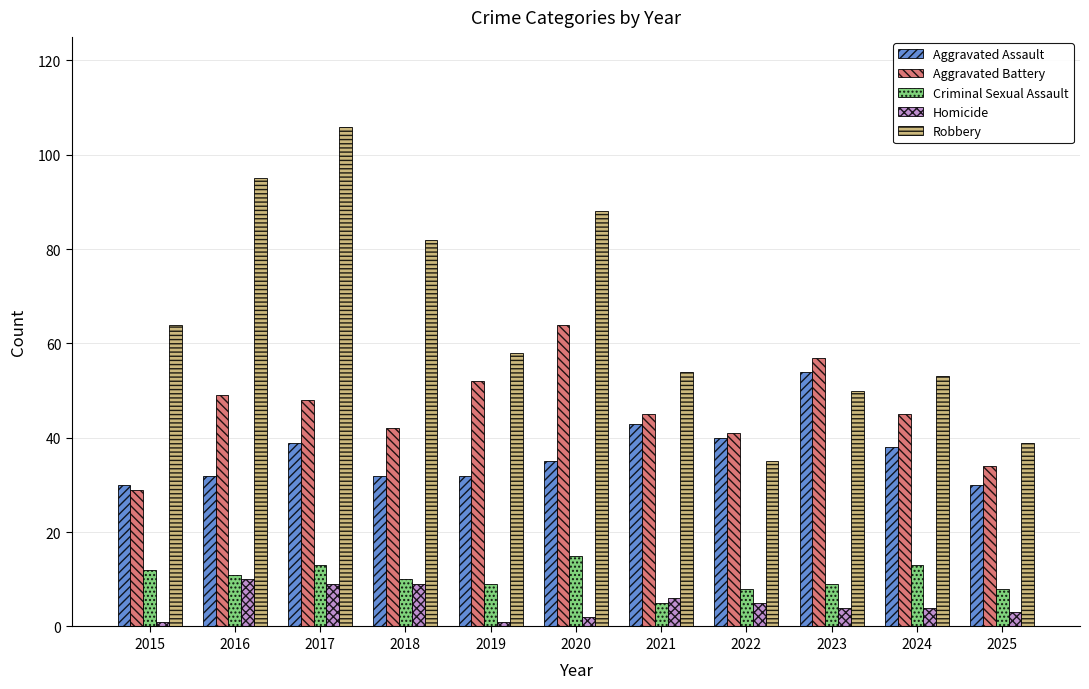

What is the sum of the Criminal Sexual Assault values at 2018 and 2020?

25